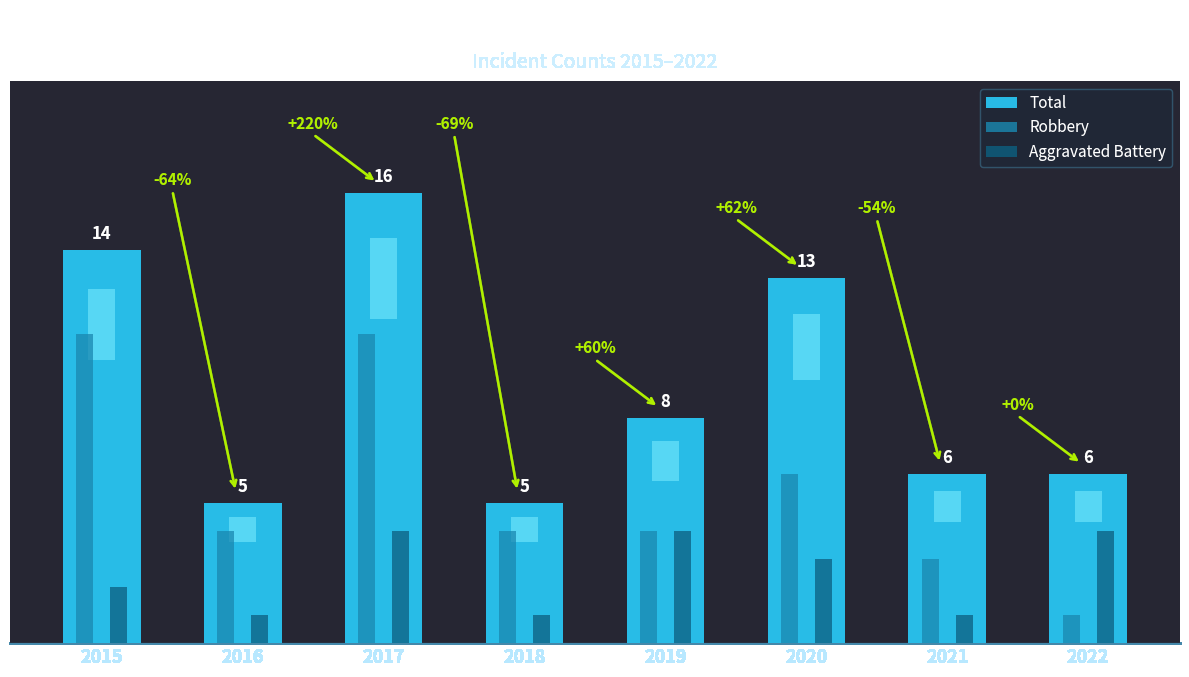

True or false: Robbery has a value of 6 at 2020.

True